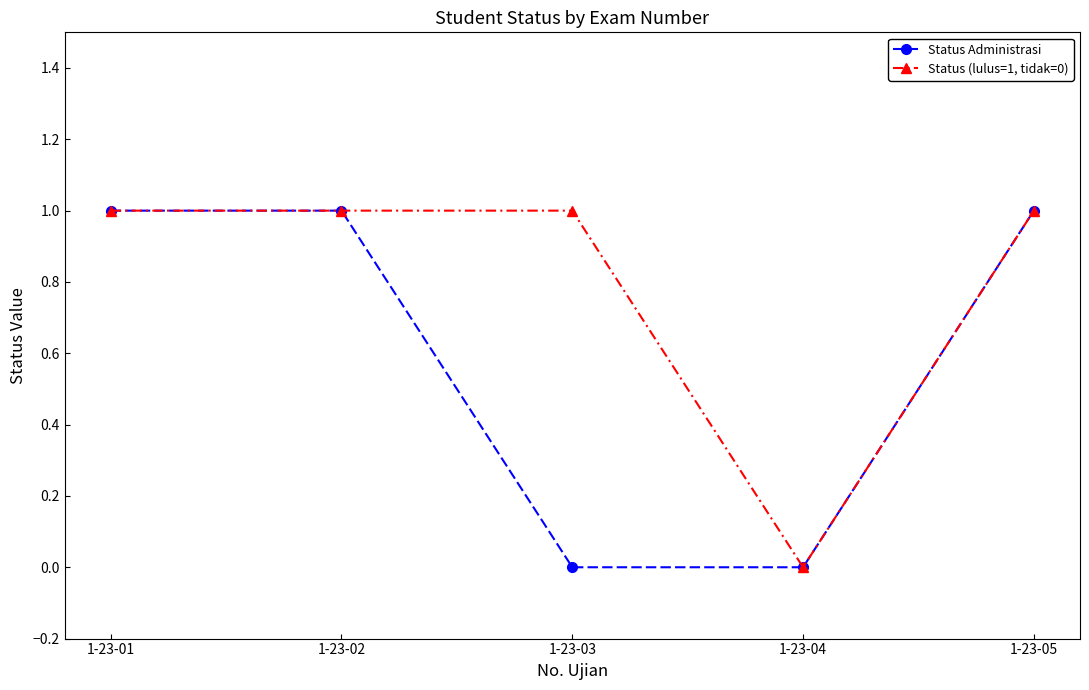

The Status Administrasi series shows 1 at 1-23-04. True or false?

False